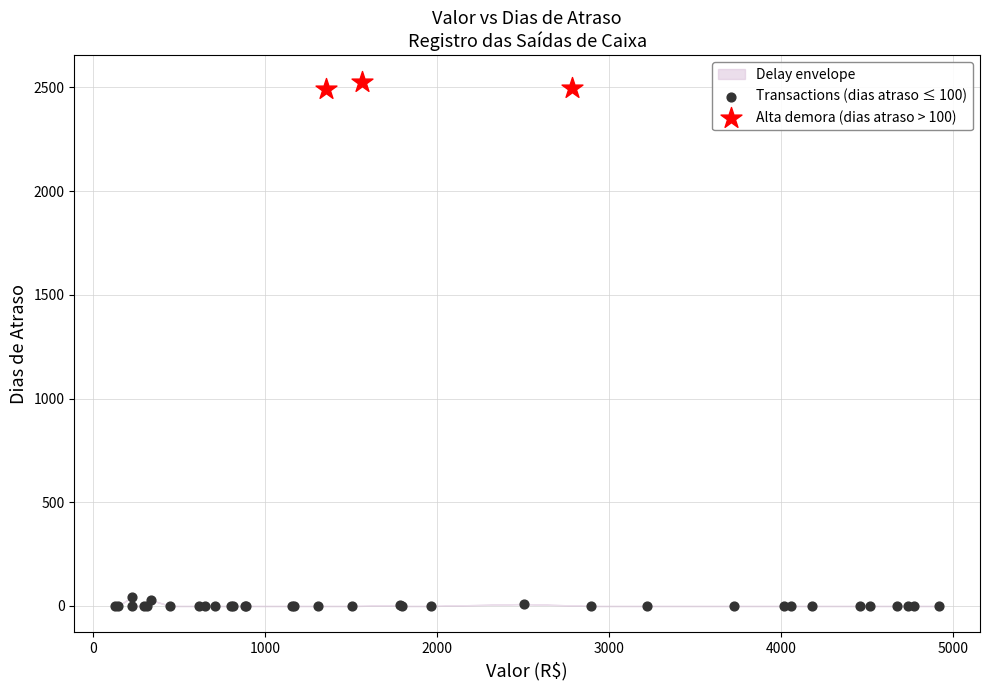

Which series contains the lowest Y value?

Transactions (dias atraso ≤ 100)